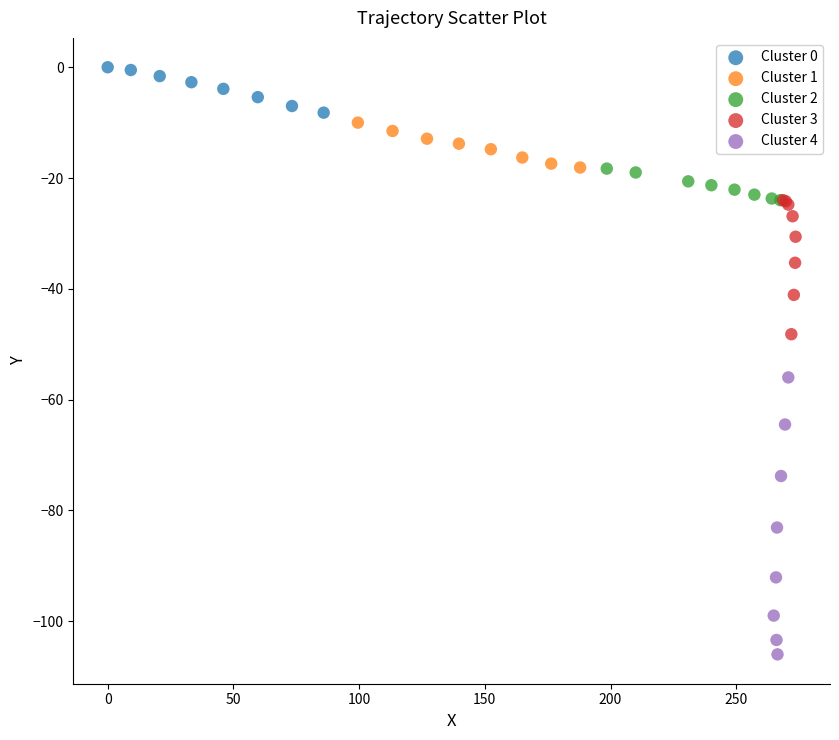

Which series has the widest spread of Y values?

Cluster 4